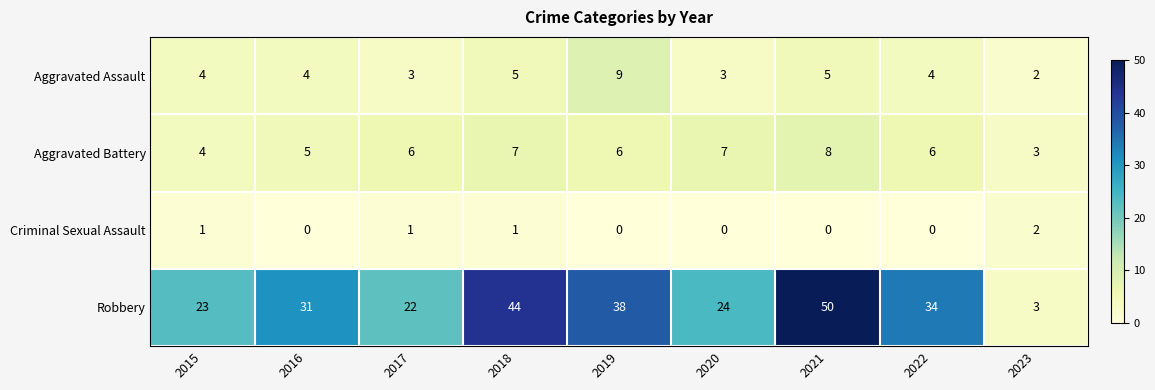

What is the difference between the Robbery values at 2018 and 2021?

6